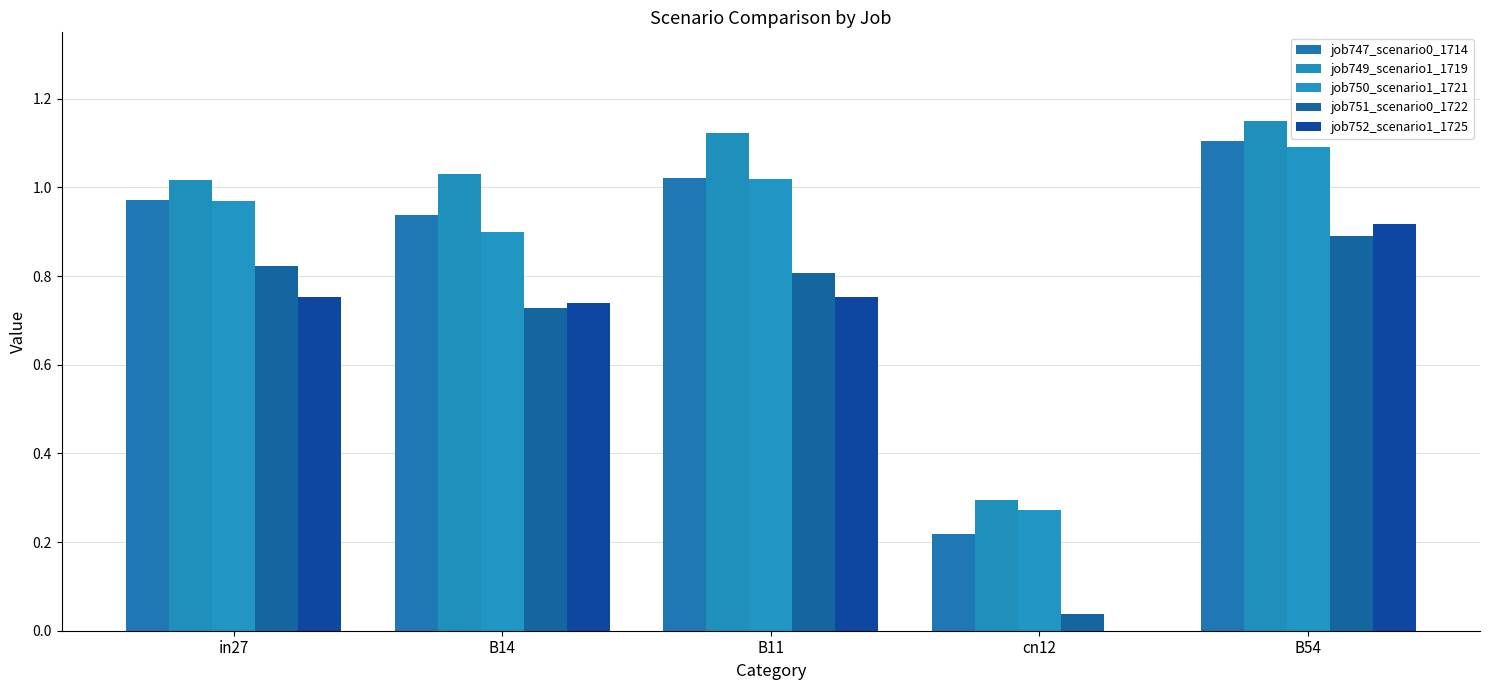

What is the average value of the job750_scenario1_1721 series?

0.9